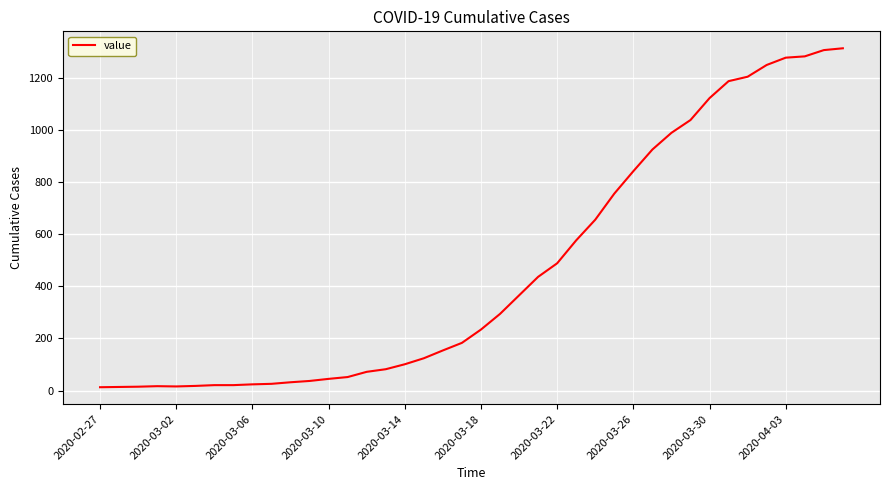

What is the sum of all values?

18592